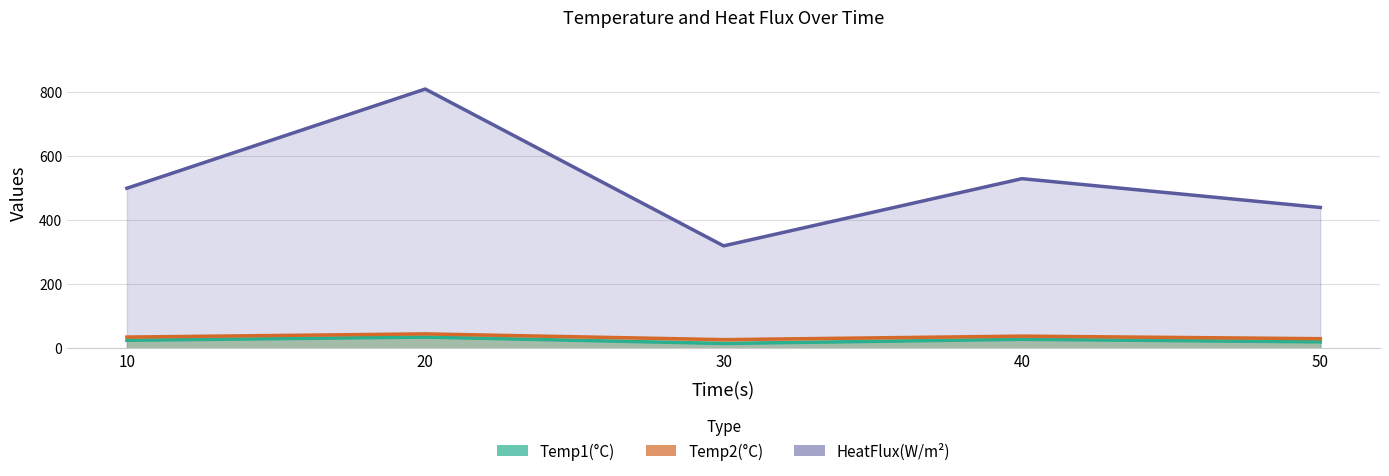

What is the value of the Temp2(°C) line point at the 1st from the left?

35